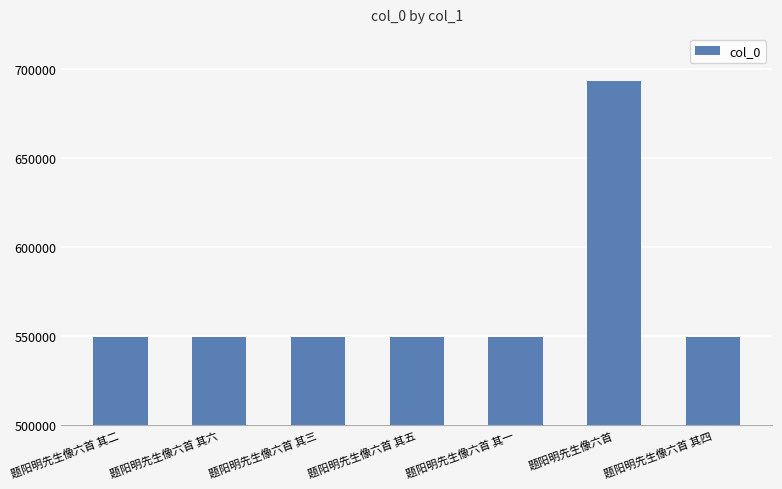

True or false: the data shows 549759 at 题阳明先生像六首 其二.

True